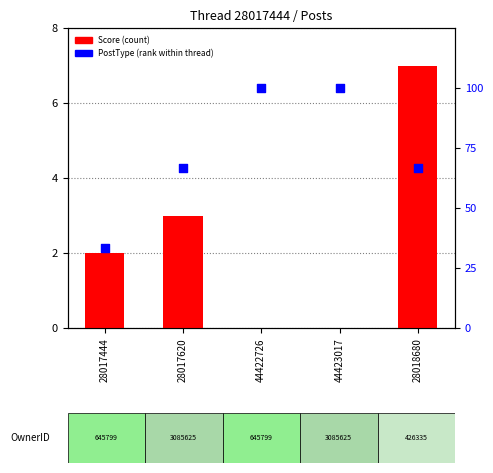

Which series has the largest Y range (max minus min)?

PostType (rank)